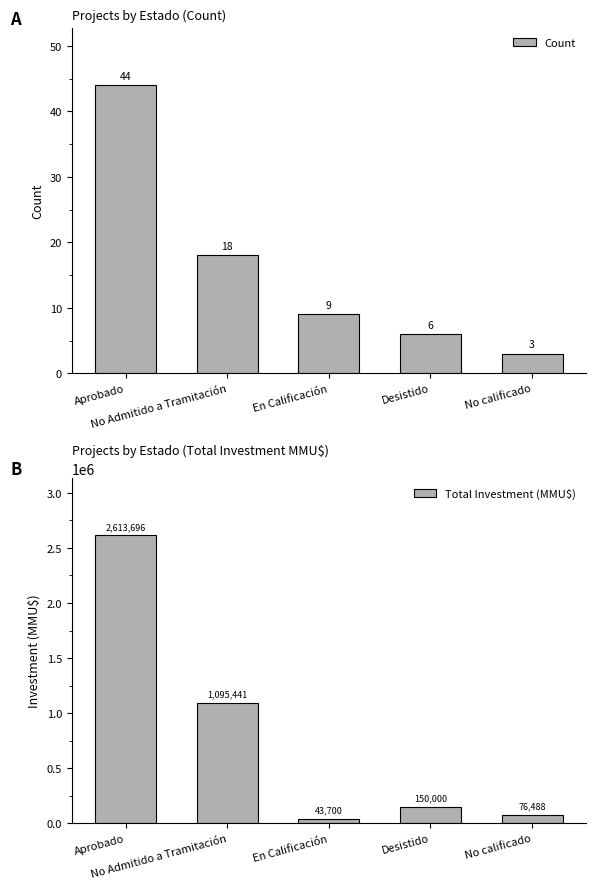

What is the approximate value of Count at No Admitido a Tramitación, to the nearest 10?

20